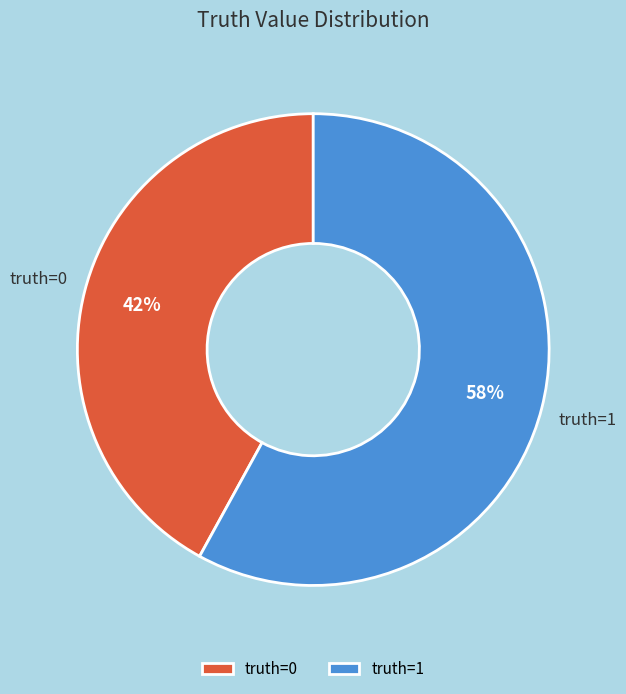

Does truth=1 account for over 50% of the chart?

Yes